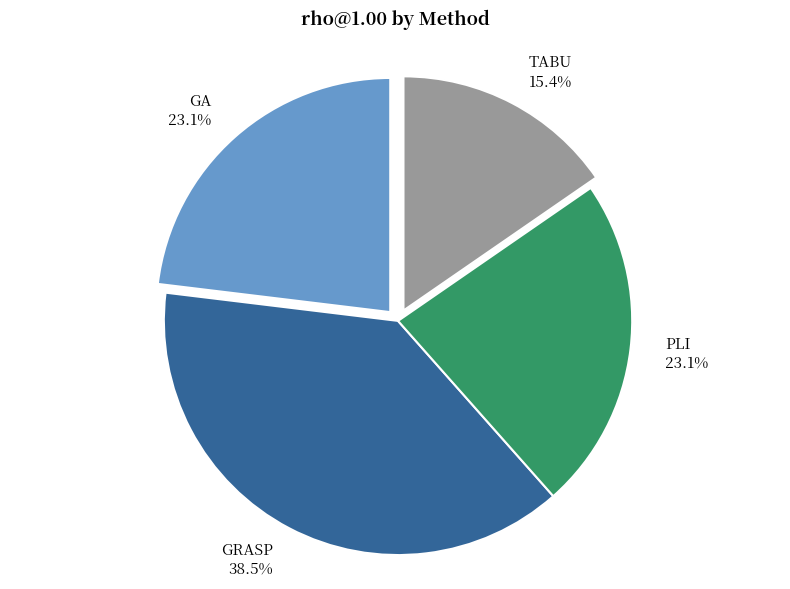

Combined, what portion of the pie is PLI and TABU?

38.5%